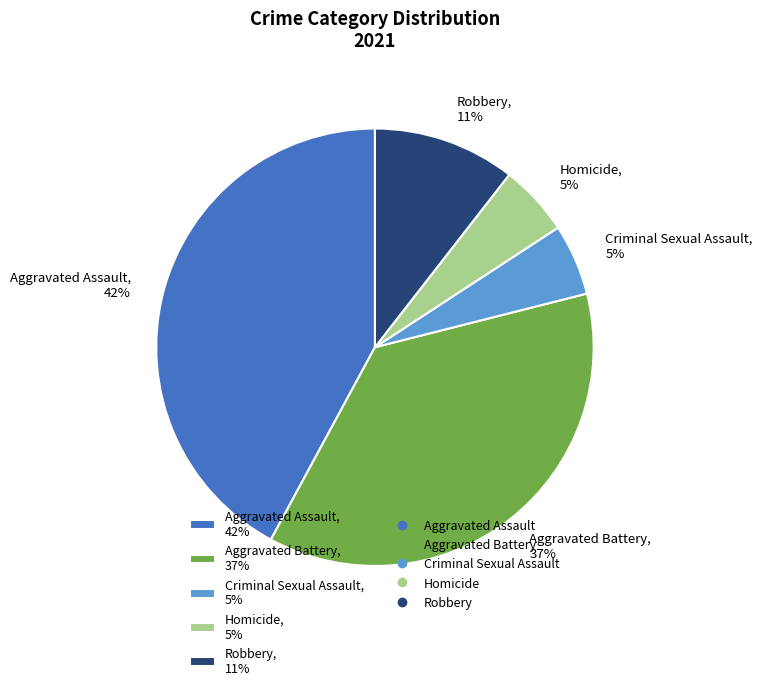

Combined, do Aggravated Assault, 42% and Homicide, 5% account for over 50%?

No